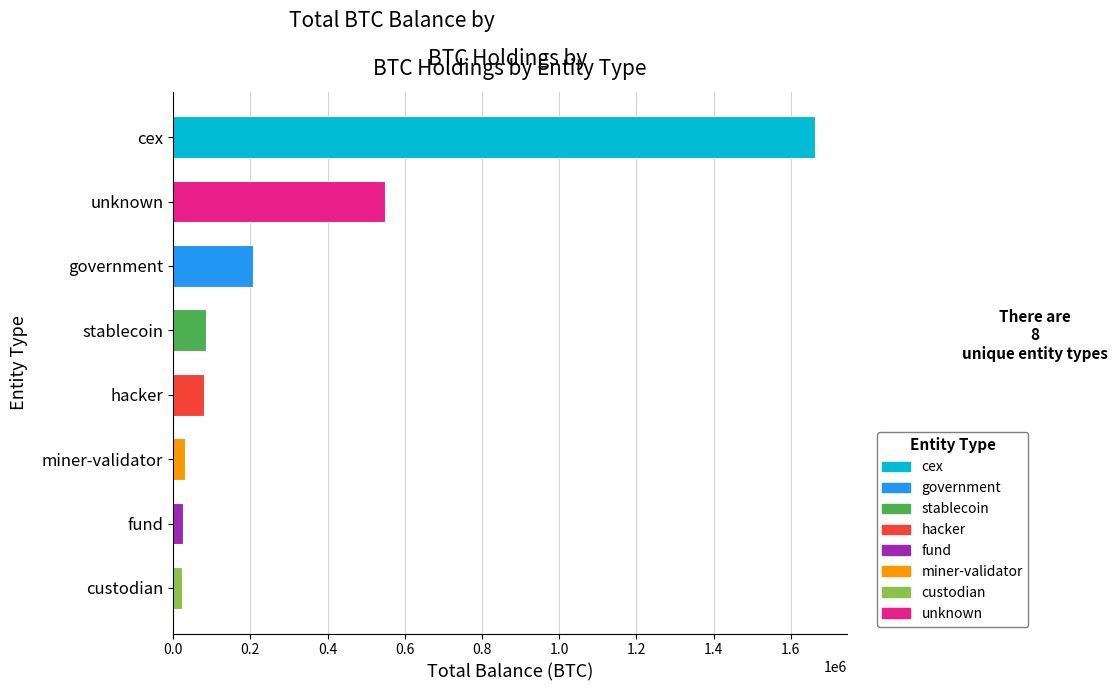

What is the ratio of the value at unknown to the value at cex?

0.3